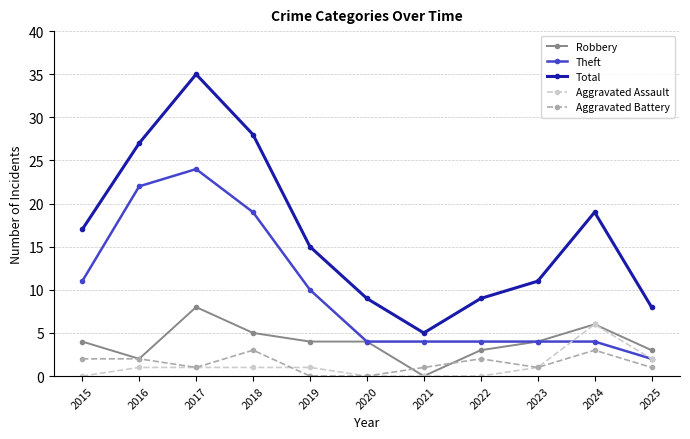

Which series has the largest range (max minus min)?

Total